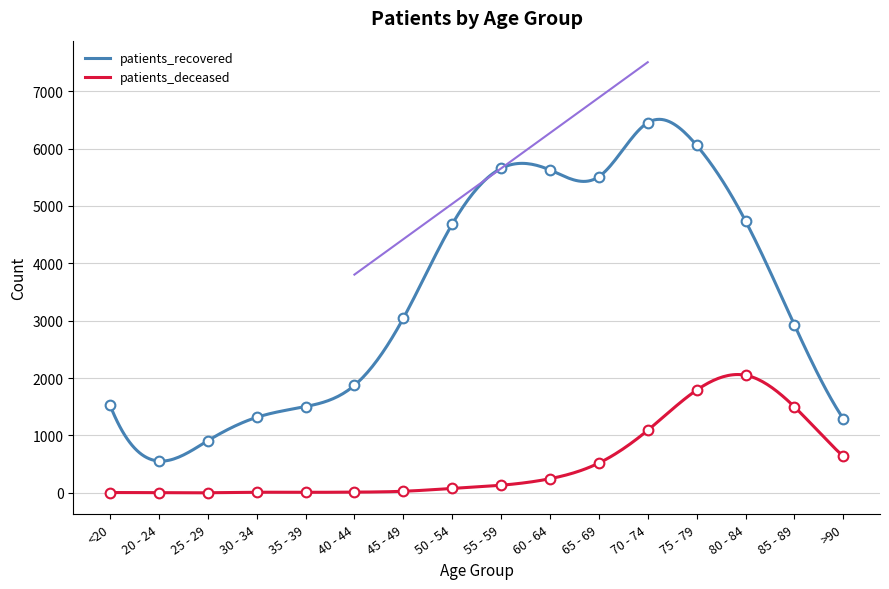

How many interior local peaks does the patients_deceased series have?

2